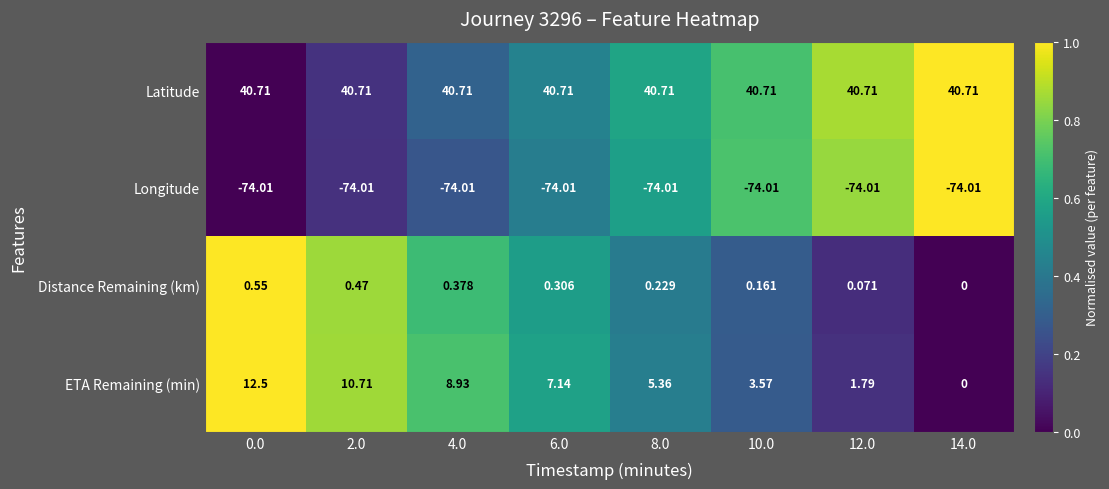

Is the value of Longitude at 8.0 greater than the value of ETA Remaining (min) at 2.0?

No